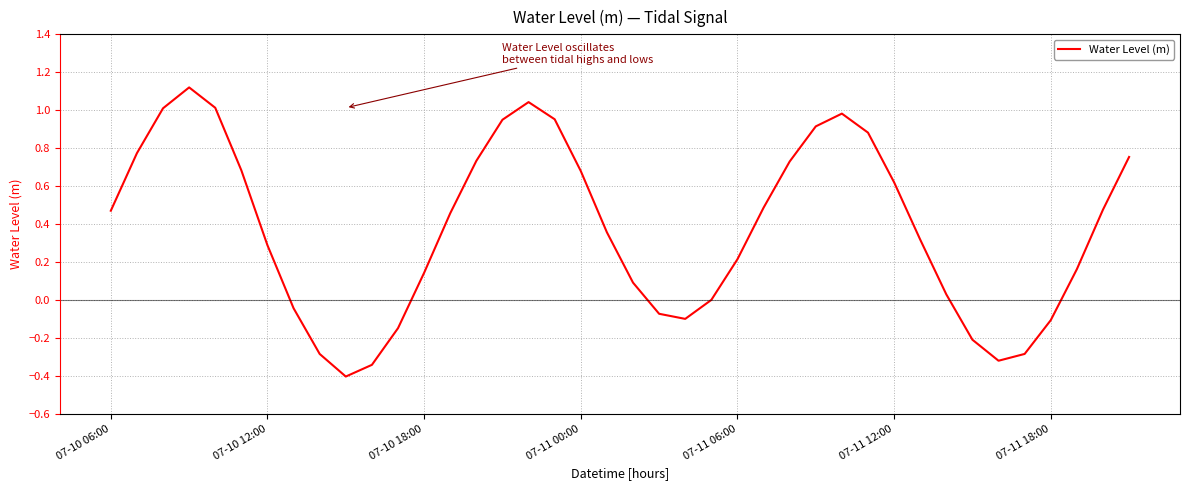

What is the difference between the maximum and minimum values?

1.5